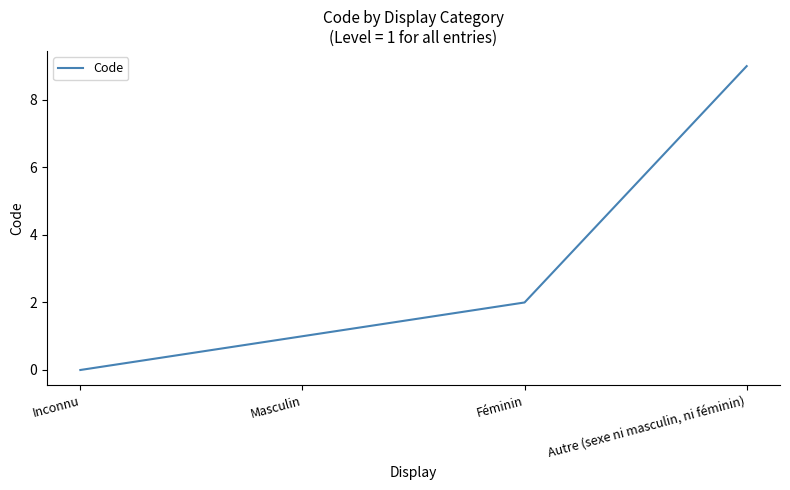

True or false: the data has more than 0 interior local peaks.

False